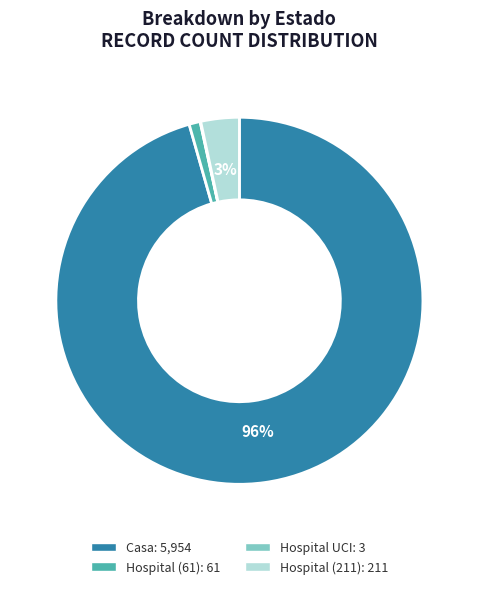

Do Casa and Hospital (61) together represent more than half of the pie?

Yes